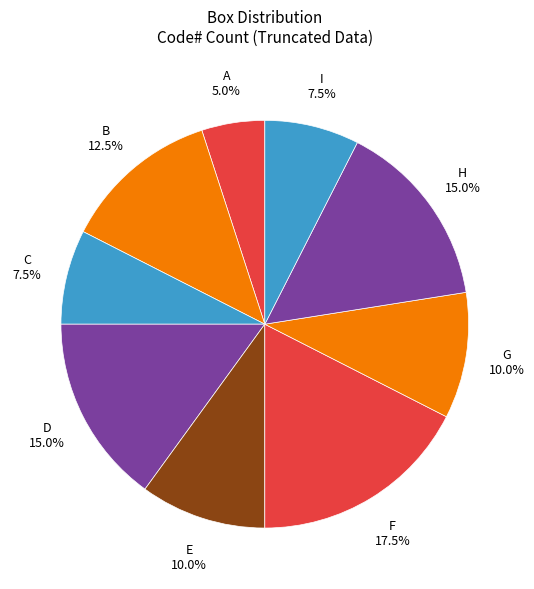

What percentage is NOT represented by I?

92.5%